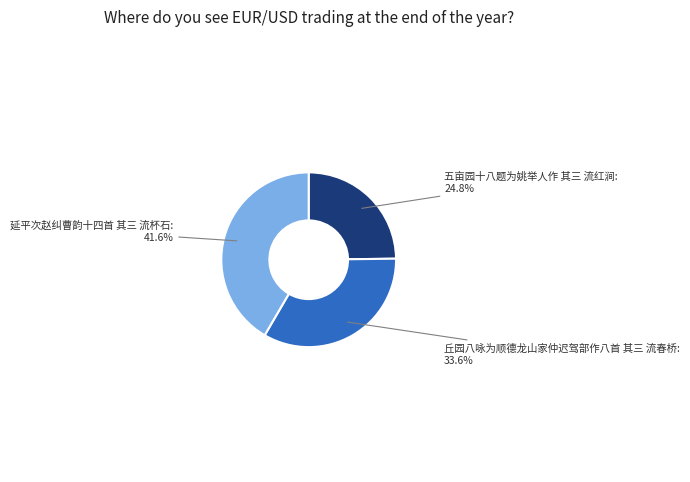

How many segments does this pie chart have?

3